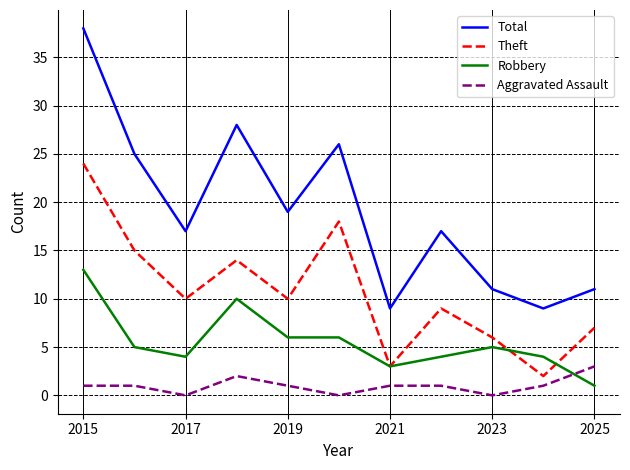

Which series has the largest range (max minus min)?

Total